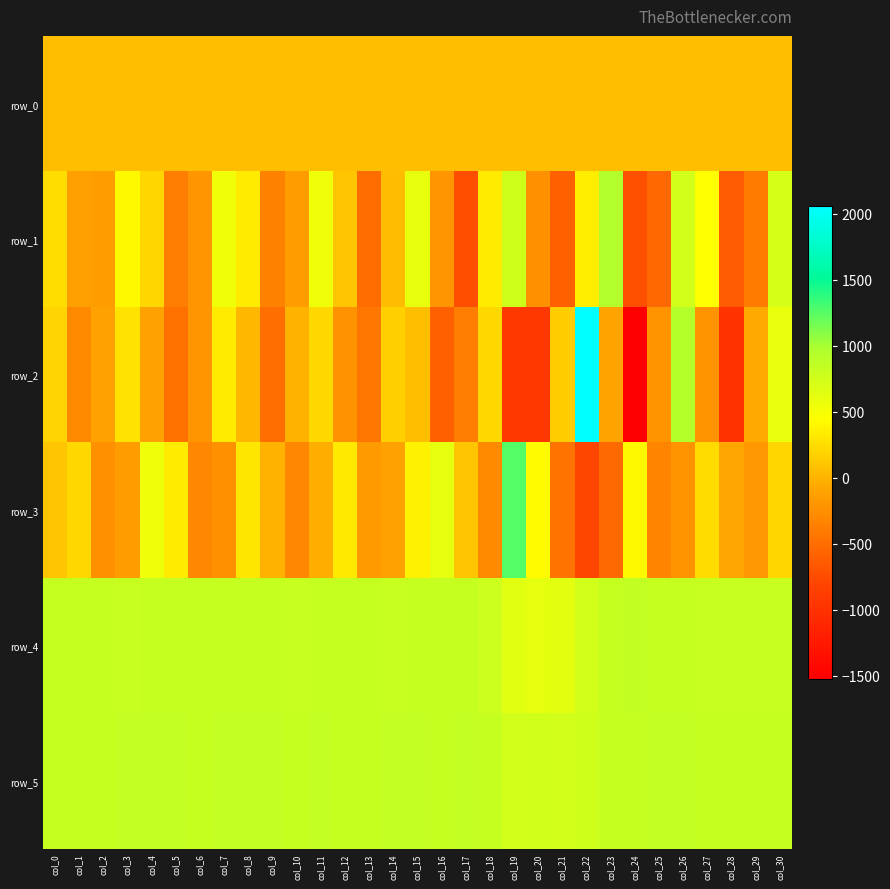

Reading left to right, list all the values displayed in this chart.

row_0: 60.9	61.0	61.0	61.0	61.1	61.2	61.2	61.2	61.3	61.3	61.4	61.4	61.5	61.6	61.6	61.6	61.6	61.8	61.8	61.8	61.8	61.9	61.9	62.0	62.1	62.2	62.2	62.2	62.2	62.3	62.4
row_1: 251.0	-126.0	-138.0	410.0	205.0	-377.0	-201.0	546.0	333.0	-348.0	-139.0	550.0	104.0	-512.0	46.0	602.0	-206.0	-728.0	333.0	758.0	-236.0	-594.0	339.0	949.0	-722.0	-533.0	742.0	448.0	-641.0	-390.0	702.0
row_2: 192.0	-282.0	-116.0	270.0	-117.0	-464.0	-203.0	330.0	26.0	-496.0	0.0	214.0	-235.0	-430.0	164.0	69.0	-594.0	-380.0	226.0	-924.0	-924.0	154.0	2059.0	-105.0	-1523.0	-219.0	930.0	-215.0	-1004.0	-64.0	588.0
row_3: 110.0	226.0	-236.0	-140.0	555.0	335.0	-292.0	-247.0	296.0	-2.0	-302.0	-38.0	317.0	-153.0	-123.0	369.0	605.0	114.0	-291.0	1252.0	422.0	-456.0	-794.0	-517.0	410.0	-325.0	-213.0	232.0	-77.0	-182.0	207.0
row_4: 816.0	815.0	816.0	813.0	815.0	817.0	815.0	819.0	819.0	816.0	813.0	819.0	819.0	817.0	811.0	821.0	815.0	814.0	778.0	637.0	617.0	624.0	732.0	822.0	842.0	821.0	814.0	802.0	812.0	806.0	810.0
row_5: 819.0	823.0	825.0	836.0	831.0	831.0	826.0	830.0	828.0	829.0	827.0	831.0	820.0	822.0	829.0	831.0	826.0	828.0	818.0	738.0	746.0	743.0	771.0	816.0	826.0	829.0	829.0	818.0	826.0	823.0	825.0